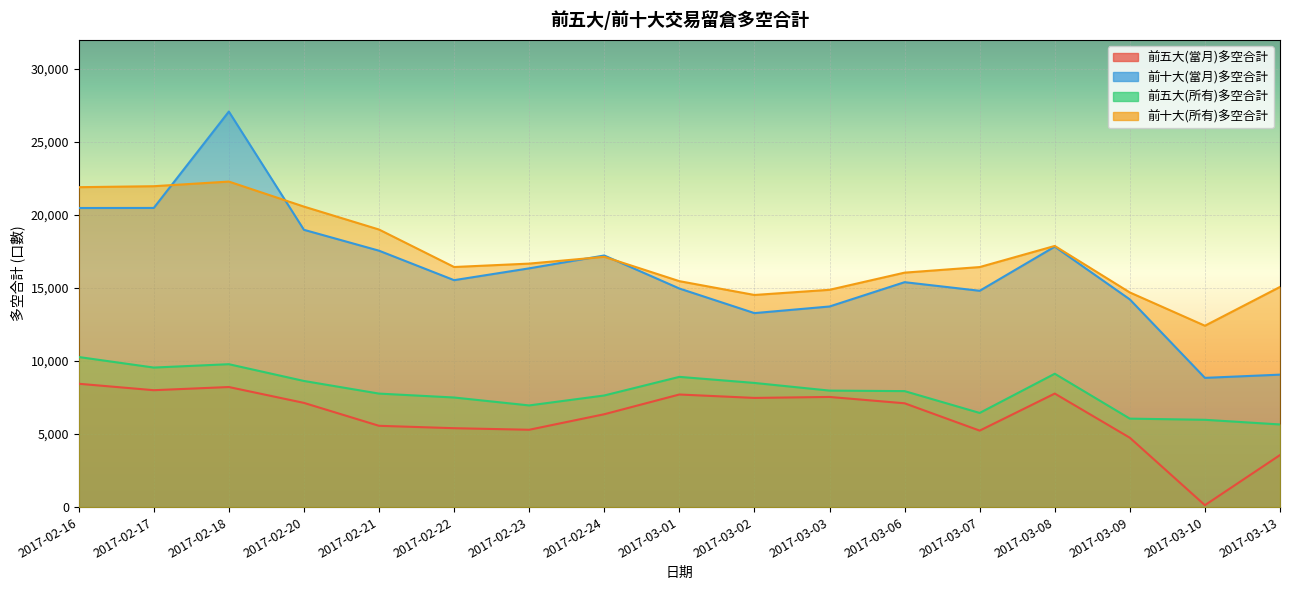

At which label is 前五大(當月)多空合計 closest to 4292?

2017-03-09